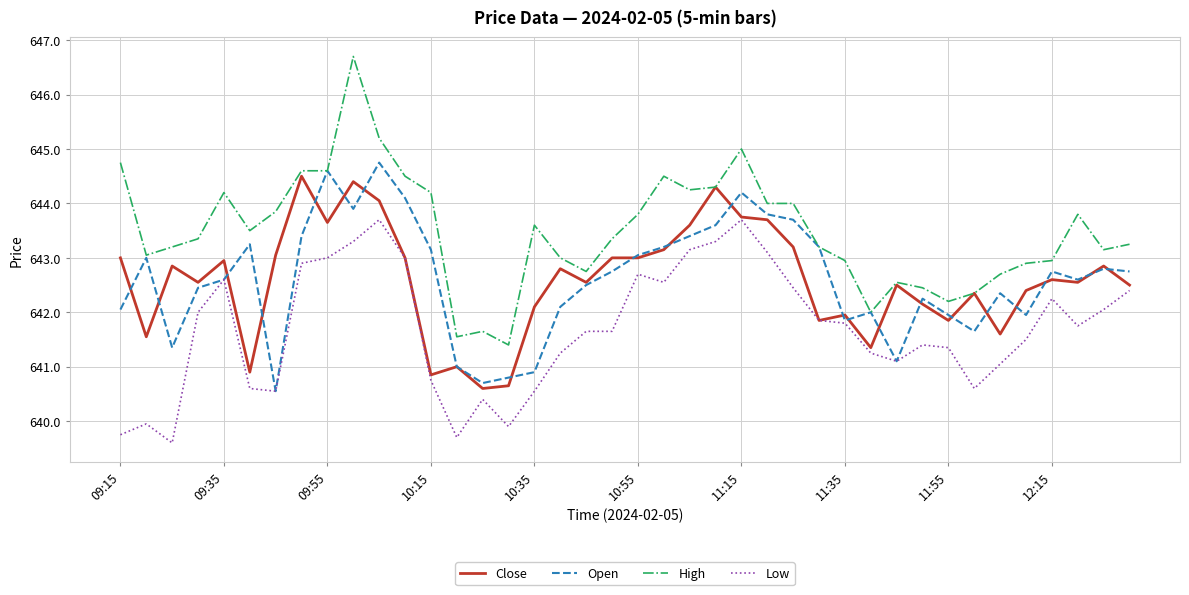

True or false: Low and High cross at least once.

False